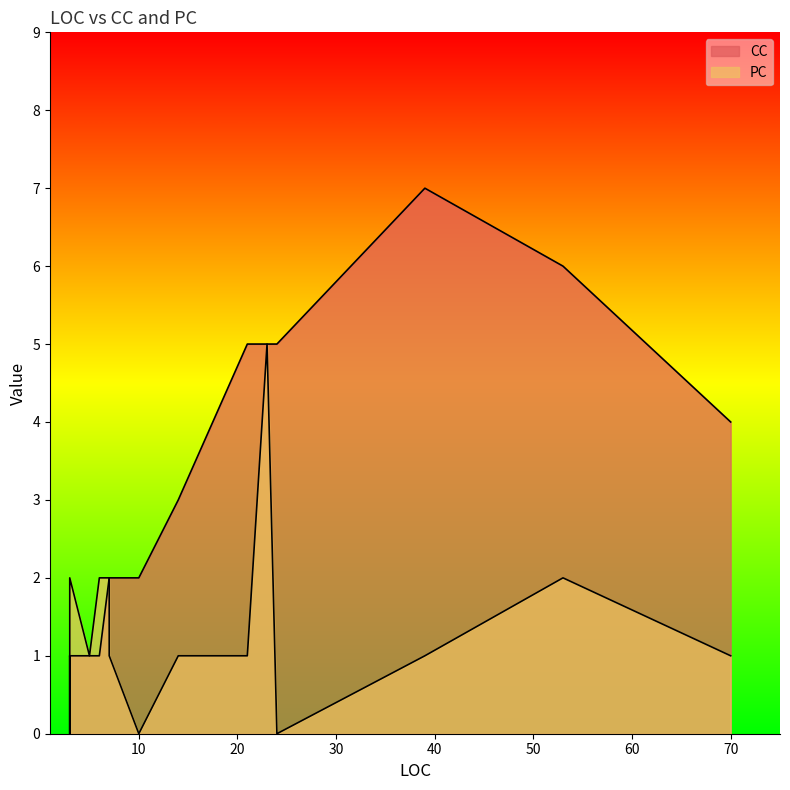

Which series has the widest spread of values?

CC